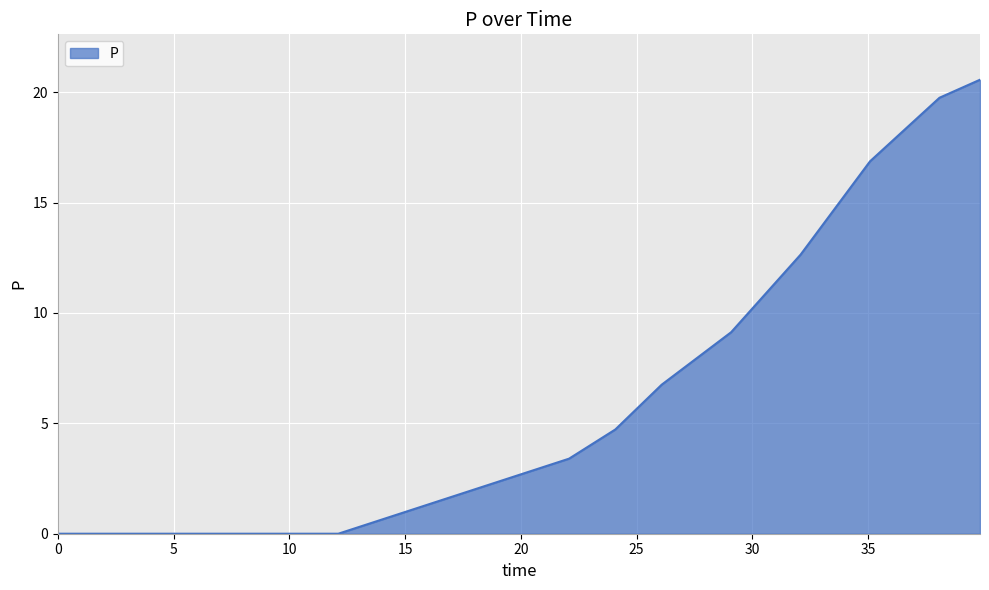

What is the maximum value shown in the chart?

20.6